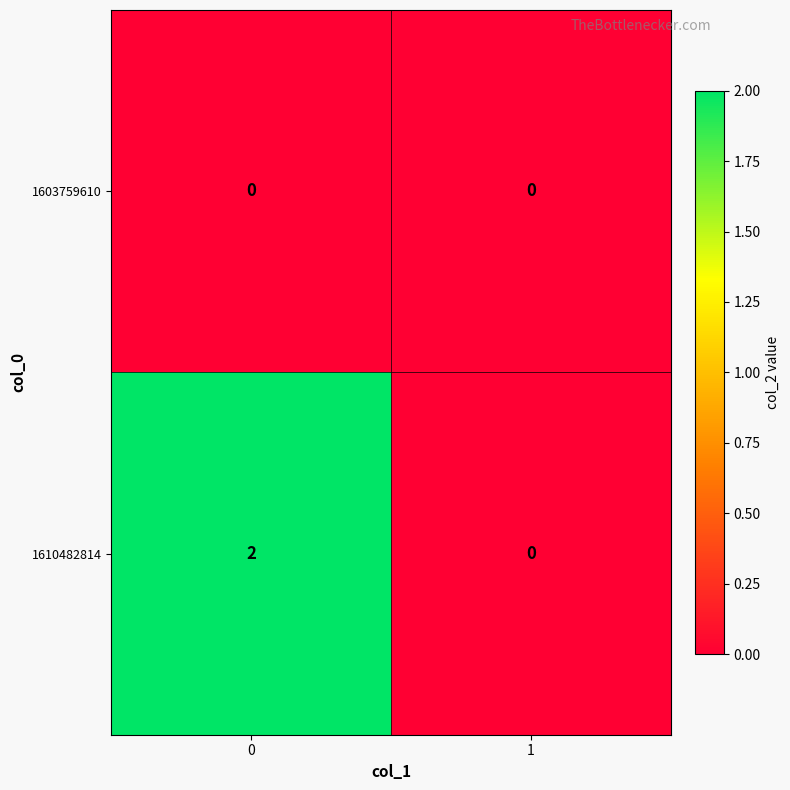

Which series changed the most between 0 and 1?

1610482814